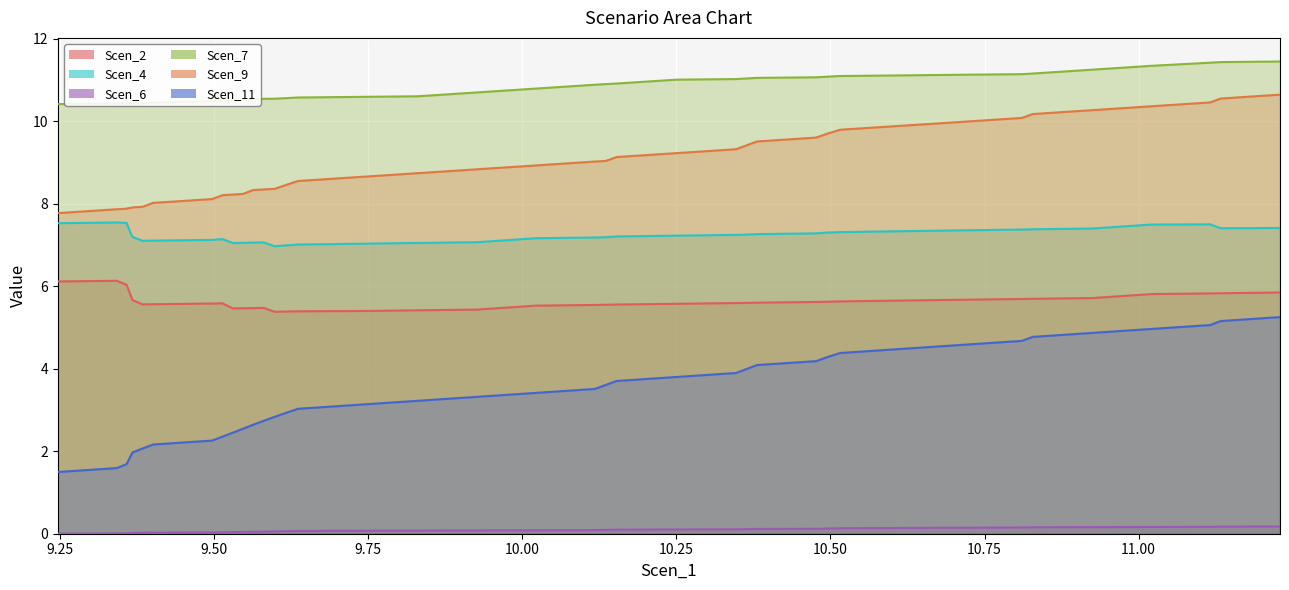

Reading right to left, list all the values displayed in this chart.

x: 10.6	10.6	10.5	10.4	10.3	10.2	10.1	10.0	9.9	9.8	9.7	9.6	9.5	9.4	9.3	9.2	9.1	9.0	9.0	8.9	8.8	8.7	8.6	8.6	8.5	8.4	8.3	8.3	8.2	8.2	8.2	8.1	8.0	7.9	7.9	7.9	7.9	7.9	7.9	7.8
Scen_2: 5.8	5.8	5.8	5.8	5.7	5.7	5.7	5.7	5.7	5.6	5.6	5.6	5.6	5.6	5.6	5.6	5.6	5.6	5.5	5.5	5.4	5.4	5.4	5.4	5.4	5.4	5.5	5.5	5.5	5.5	5.6	5.6	5.6	5.6	5.7	5.8	5.9	6.0	6.1	6.1
Scen_4: 7.4	7.4	7.5	7.5	7.4	7.4	7.4	7.4	7.3	7.3	7.3	7.3	7.3	7.3	7.2	7.2	7.2	7.2	7.2	7.2	7.1	7.1	7.0	7.0	7.0	7.0	7.1	7.1	7.1	7.0	7.1	7.1	7.1	7.1	7.2	7.3	7.4	7.5	7.5	7.5
Scen_6: 0.2	0.2	0.2	0.2	0.2	0.2	0.2	0.1	0.1	0.1	0.1	0.1	0.1	0.1	0.1	0.1	0.1	0.1	0.1	0.1	0.1	0.1	0.1	0.1	0.1	0.1	0.1	0.0	0.0	0.0	0.0	0.0	0.0	0.0	0.0	0.0	0.0	0.0	0.0	0.0
Scen_7: 11.5	11.4	11.4	11.3	11.3	11.2	11.1	11.1	11.1	11.1	11.1	11.1	11.1	11.0	11.0	11.0	10.9	10.9	10.9	10.8	10.7	10.6	10.6	10.6	10.6	10.5	10.5	10.5	10.5	10.5	10.5	10.5	10.5	10.4	10.4	10.4	10.4	10.4	10.4	10.4
Scen_9: 5.3	5.2	5.1	5.0	4.9	4.8	4.7	4.6	4.5	4.4	4.3	4.2	4.1	4.0	3.9	3.8	3.7	3.6	3.5	3.4	3.3	3.2	3.1	3.0	2.9	2.8	2.7	2.6	2.5	2.5	2.4	2.3	2.2	2.1	2.0	1.9	1.8	1.7	1.6	1.5